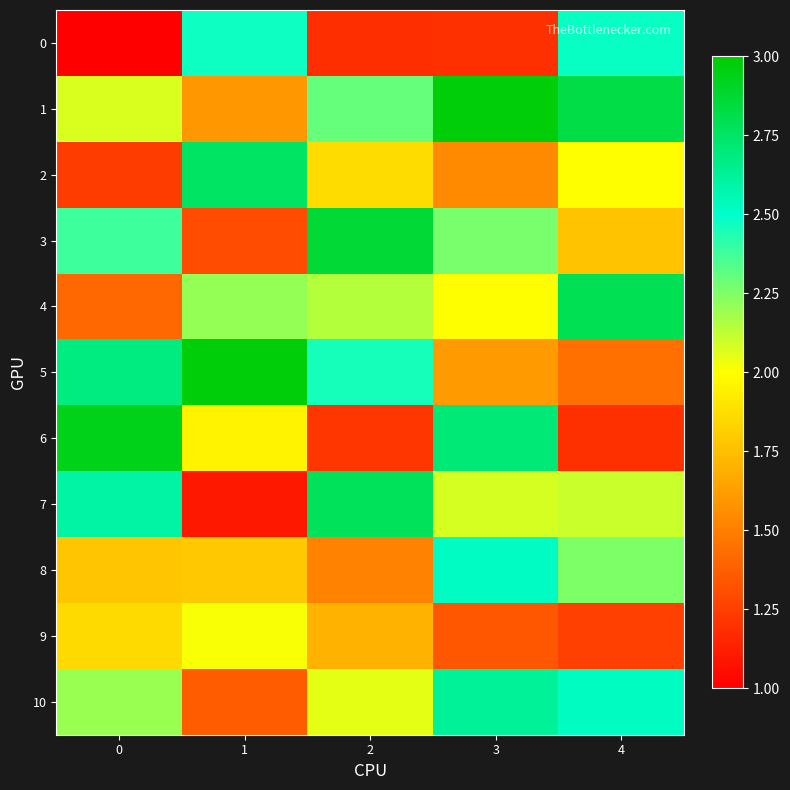

Count the number of data series in this chart.

11